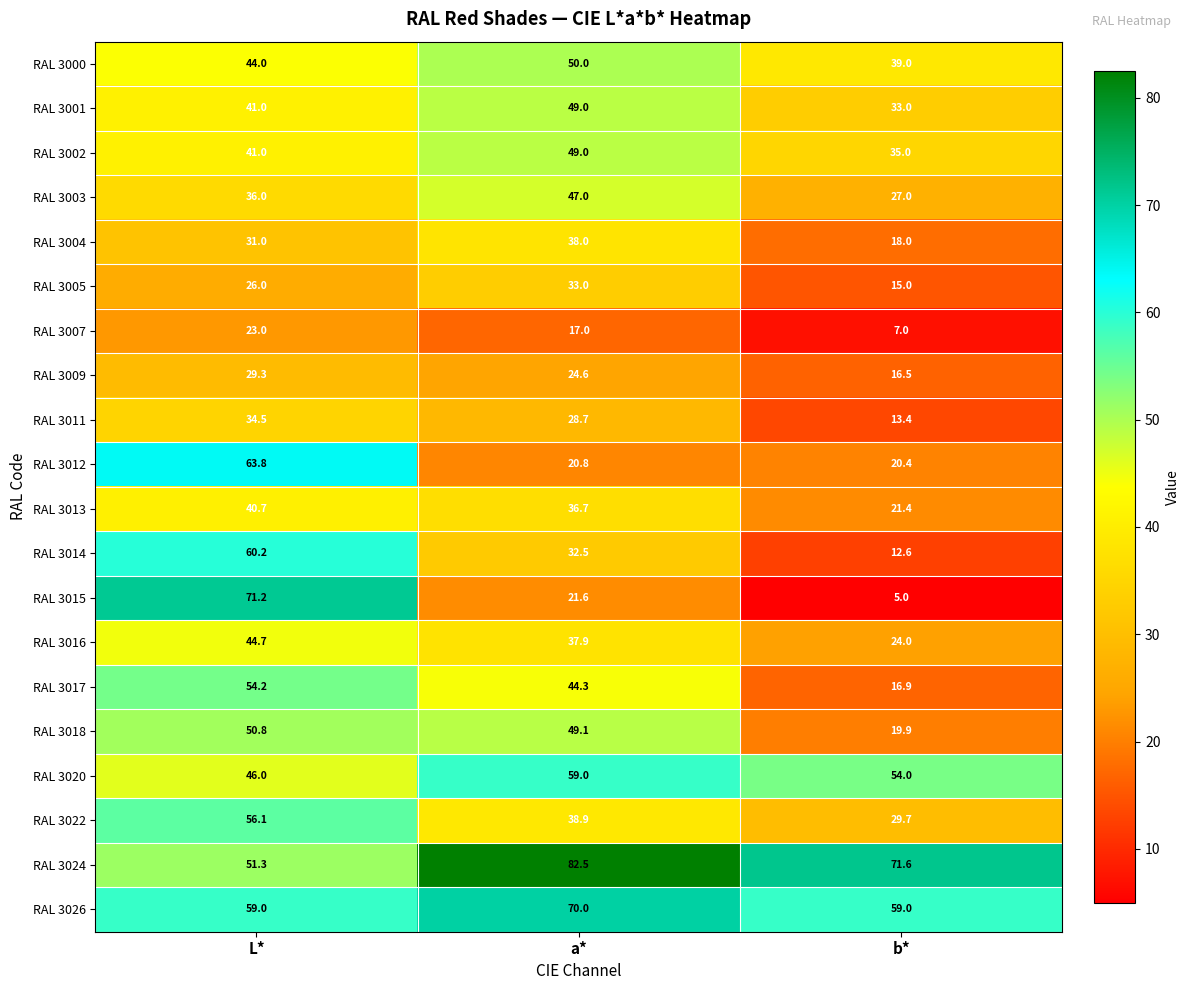

Rank the categories by RAL 3004 value from highest to lowest.

a*, L*, b*